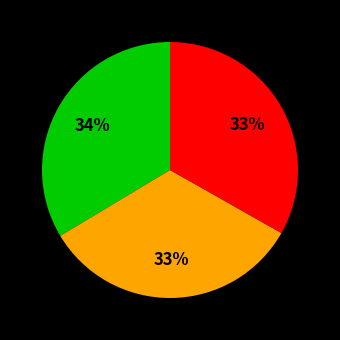

To the nearest percent, what is the average slice percentage?

33%